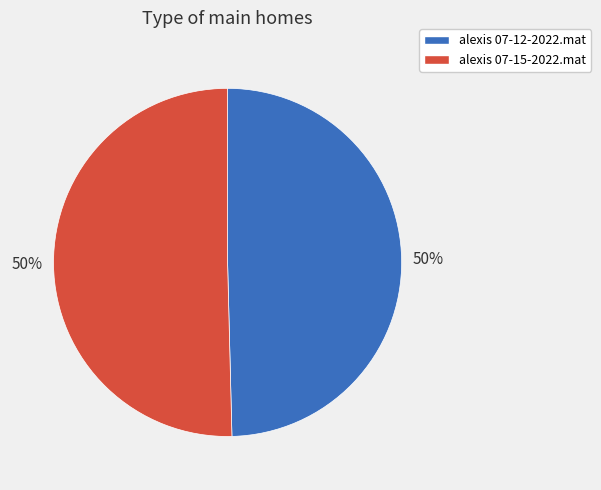

The alexis 07-15-2022.mat slice represents 56% of the pie. True or false?

False